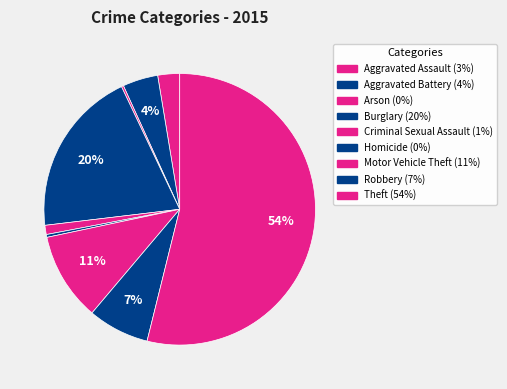

Which slice is the largest?

Theft